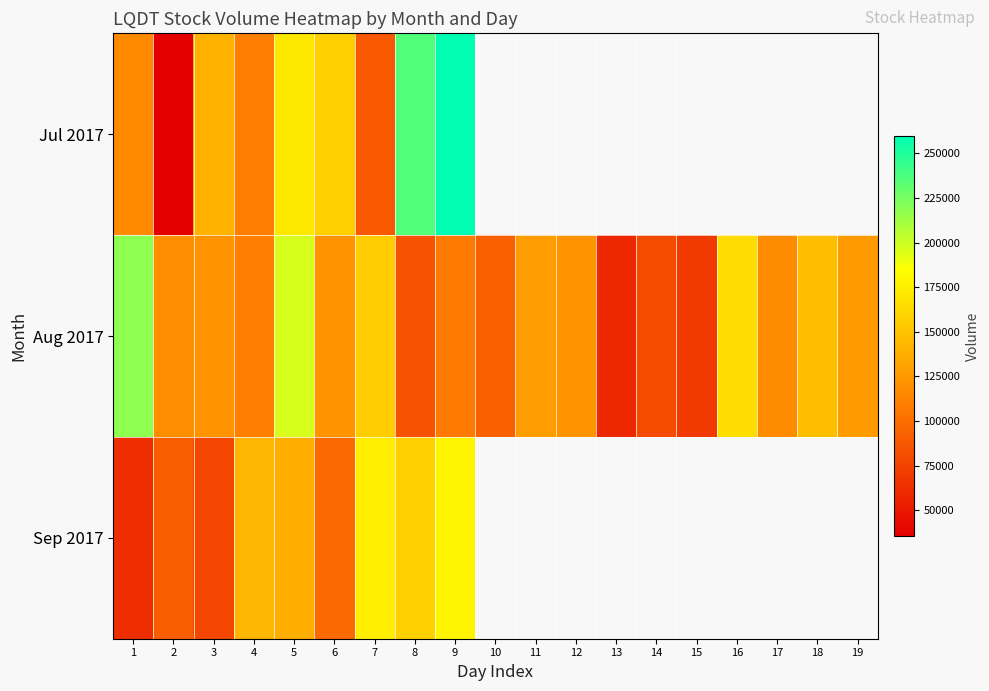

How many distinct data groups are displayed?

3